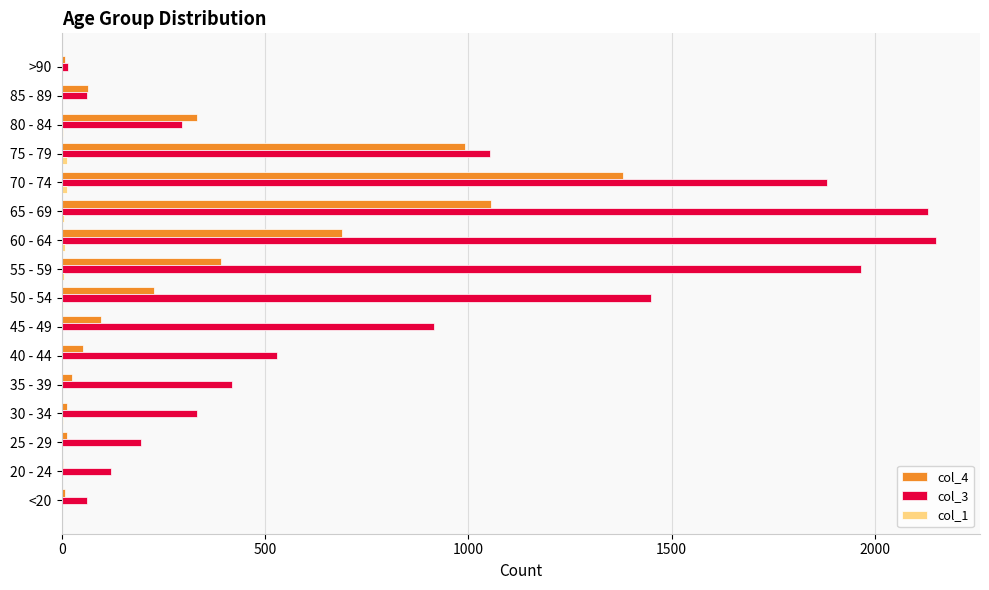

Is it true that col_3 equals 536 at 55 - 59?

False